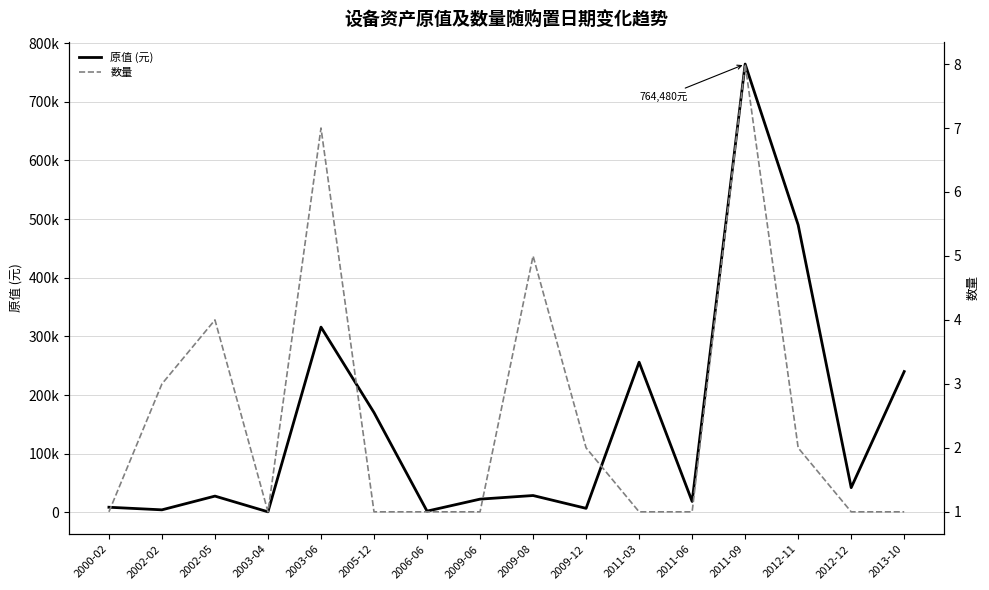

What position from the left is 2000-02?

1